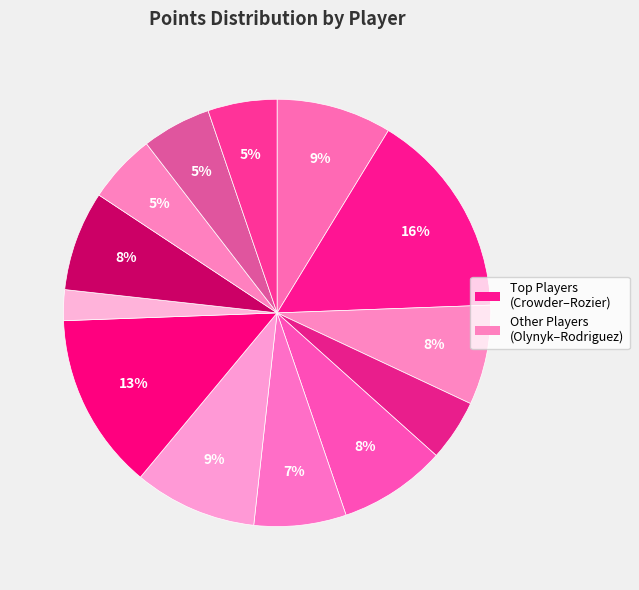

Rank the categories by value from lowest to highest.

JahlilOkafor, MarcusSmart, GeraldHenderson, NikStauskas, SergioRodriguez, KellyOlynyk, AveryBradley, TimotheLuwawu-Cabarrot, TerryRozier, JaeCrowder, RobertCovington, DarioSaric, AlHorford